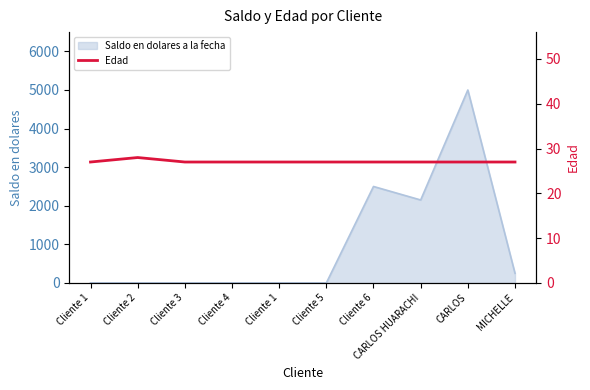

What is the sum of the values at CARLOS and Cliente 2?

55